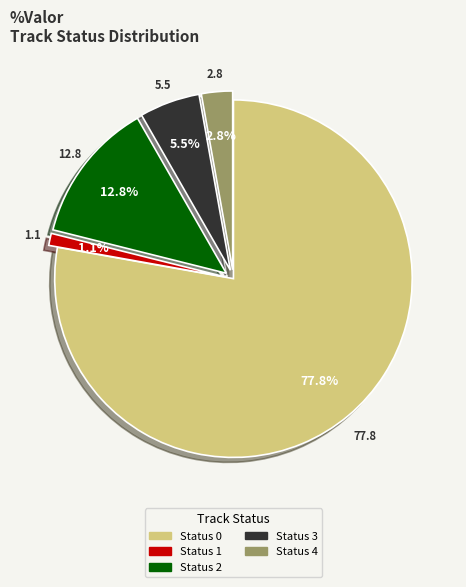

Is there a majority slice in this chart?

Yes